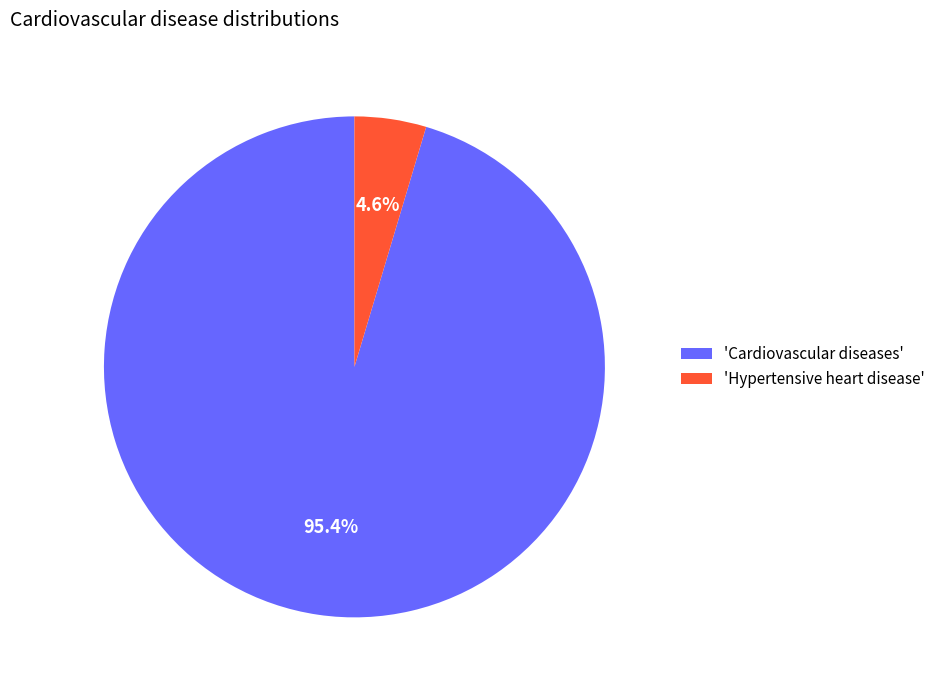

How much of the chart is everything except 'Cardiovascular diseases'?

4.6%